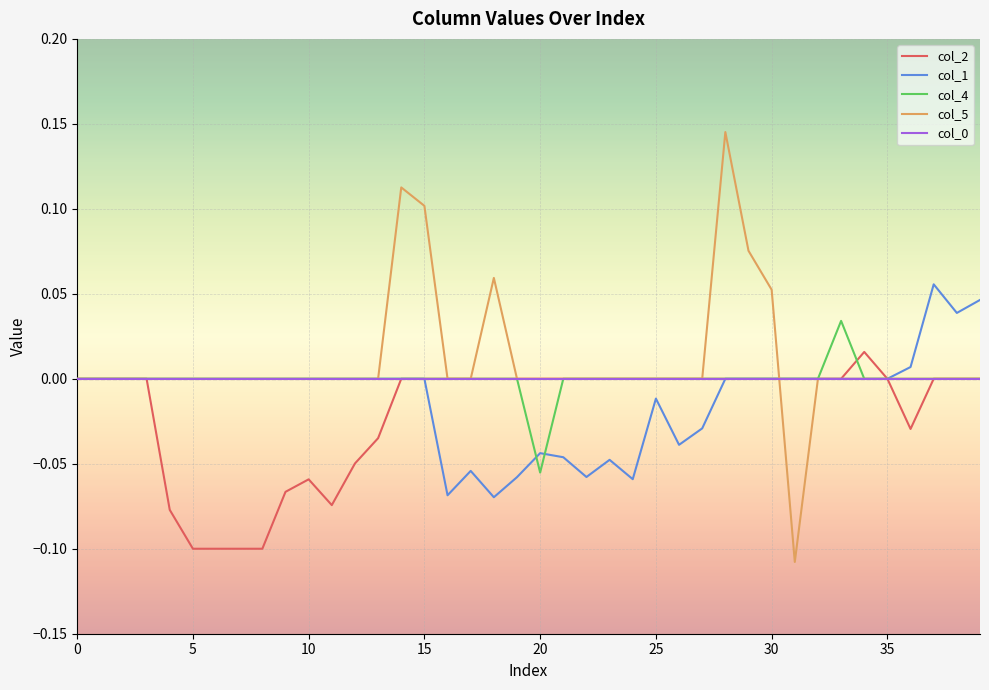

How many lines are shown in the chart?

5